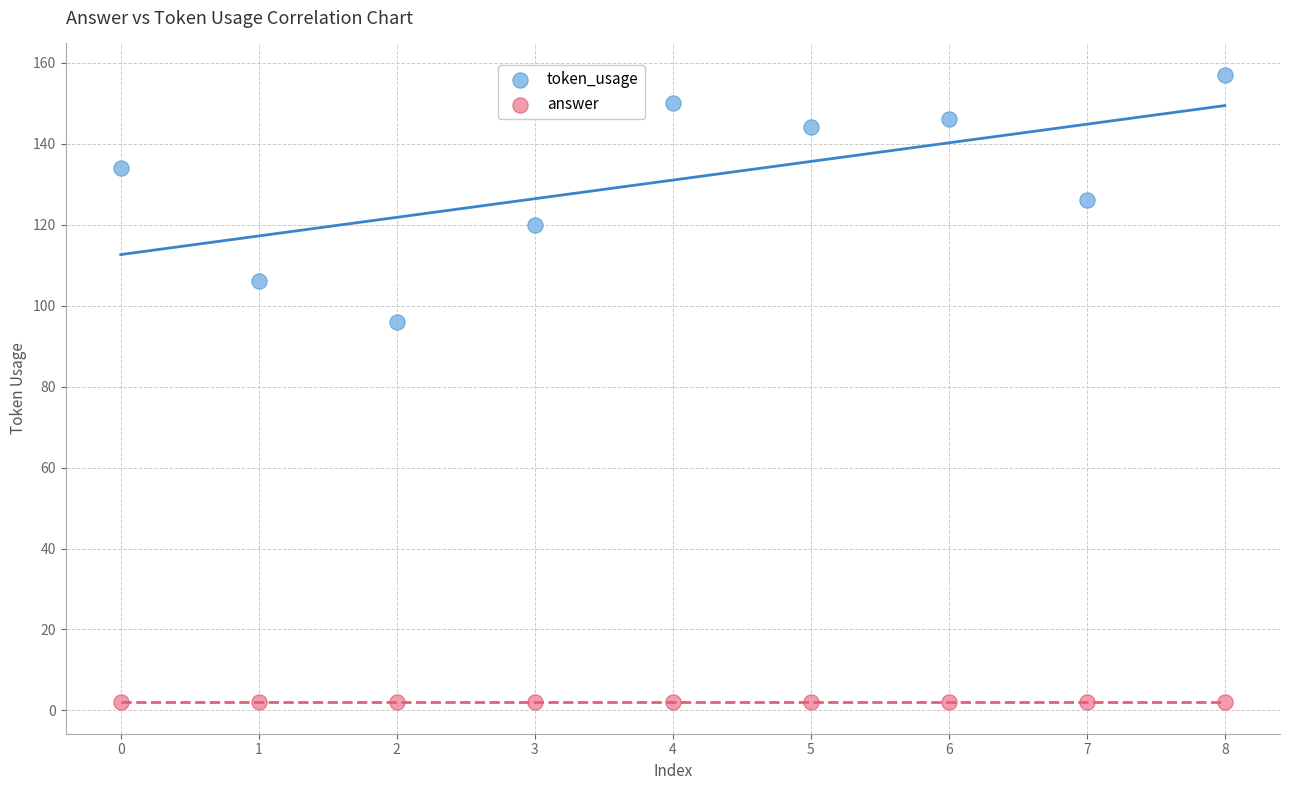

Across all series, what Y value is closest to 79?

96